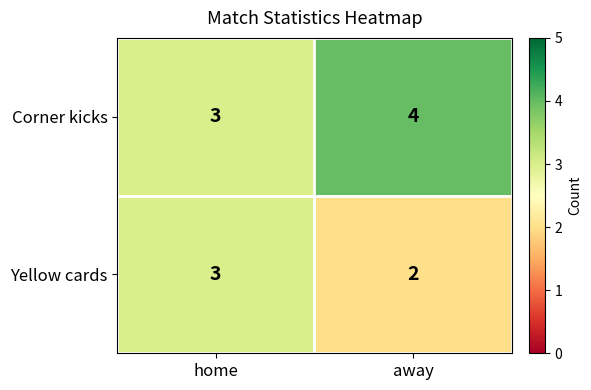

Where is Yellow cards nearest to the value 2?

away